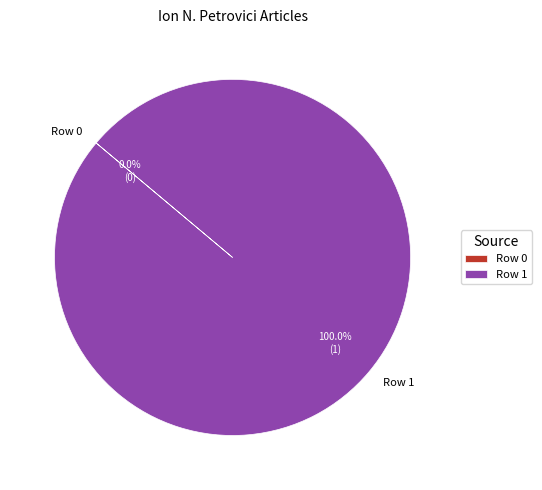

To the nearest percent, what is the difference between the largest and smallest slice percentages?

100%